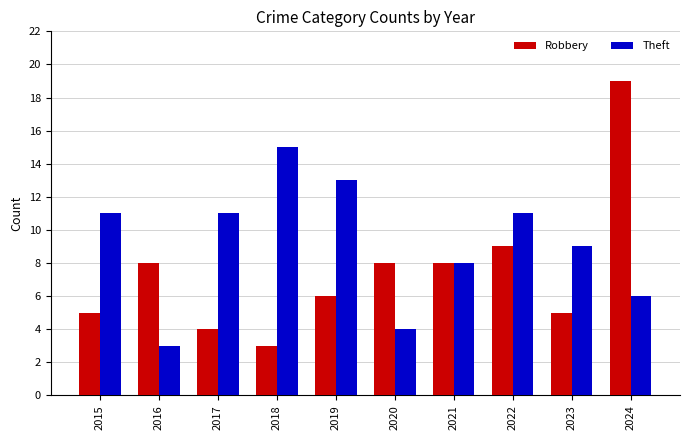

How many bars are there in each group?

2